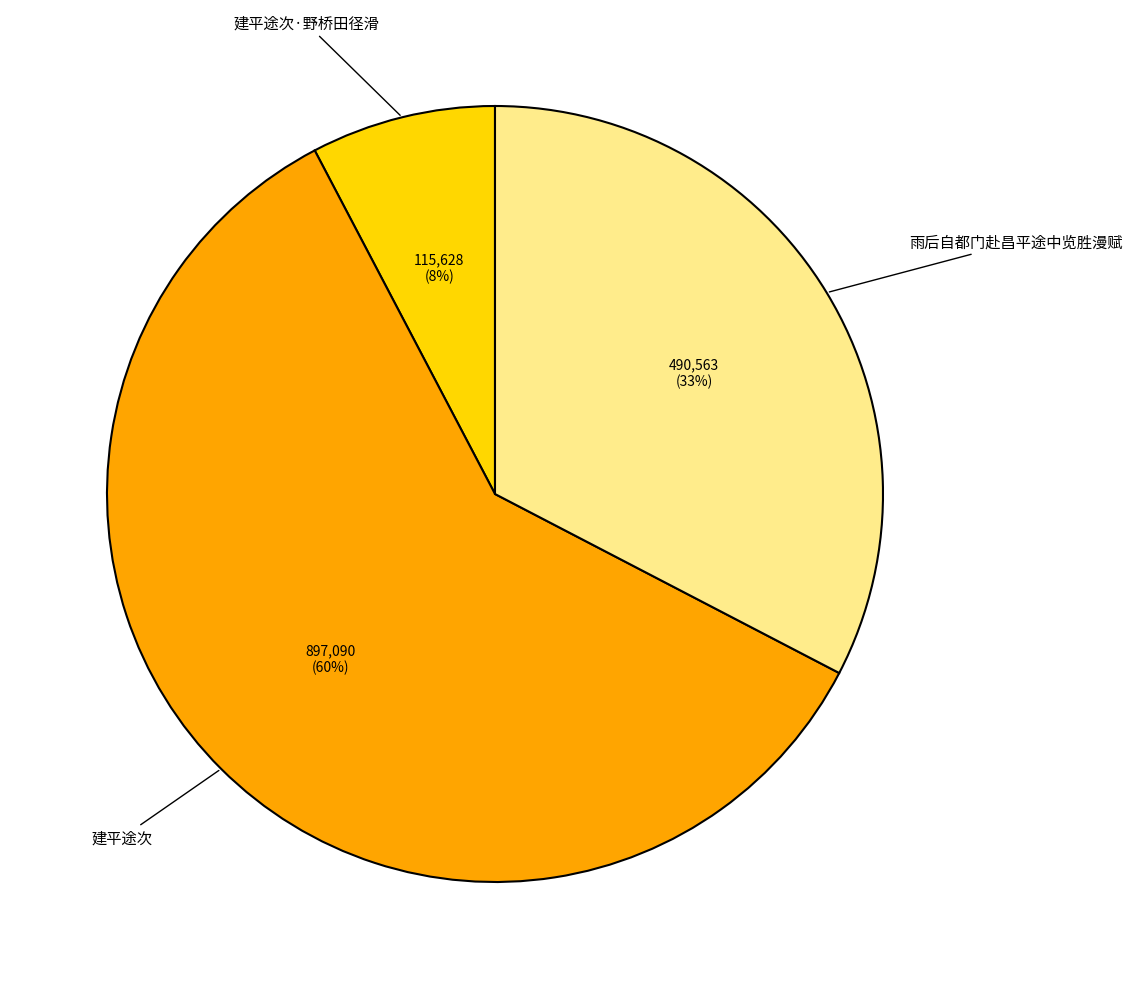

To the nearest percent, what is the average slice percentage?

33%